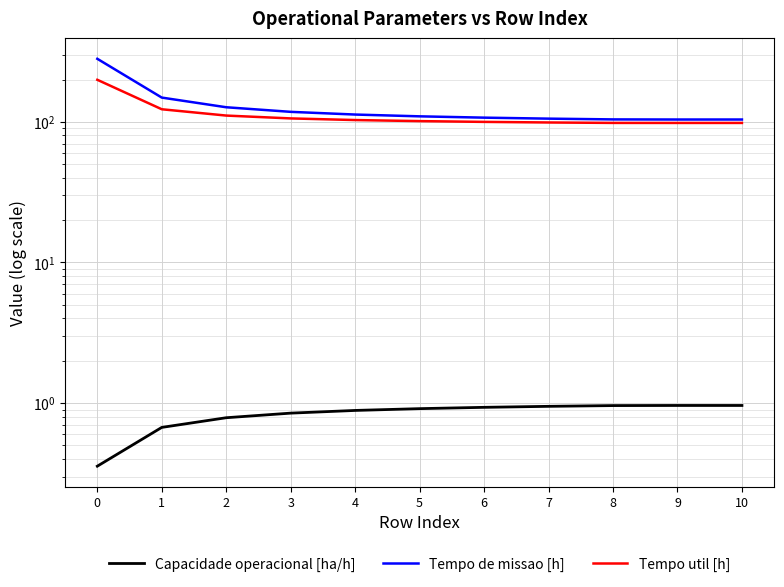

Reading left to right, list all the values displayed in this chart.

Capacidade operacional [ha/h]: 0.4	0.7	0.8	0.8	0.9	0.9	0.9	0.9	1.0	1.0	1.0
Tempo de missao [h]: 280.8	148.8	127.0	117.8	112.7	109.5	107.1	105.4	104.1	103.9	103.9
Tempo util [h]: 199.1	122.9	110.8	105.8	103.0	101.2	100.0	99.0	98.3	98.2	98.3